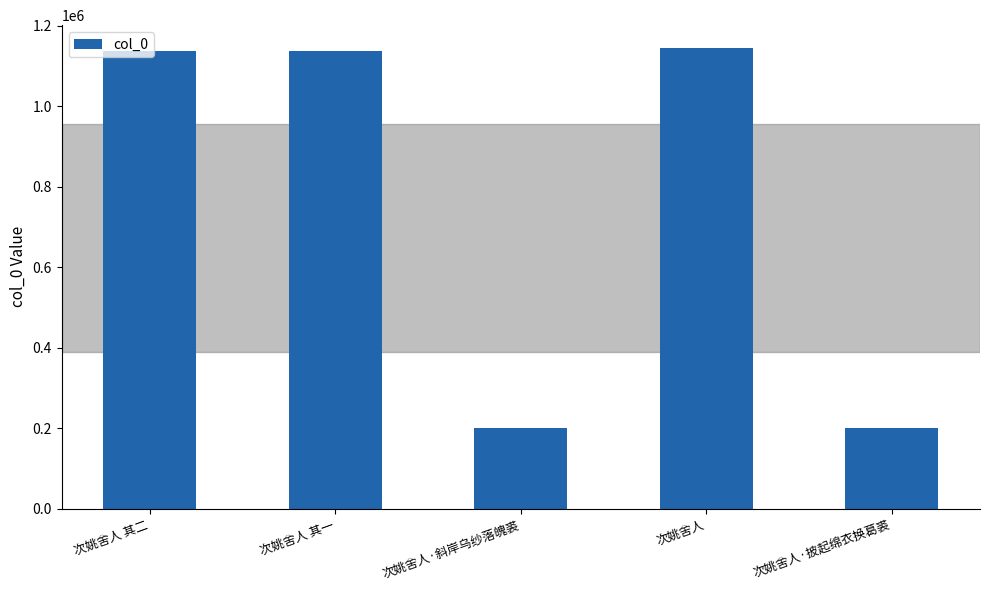

Which has a higher value, 次姚舍人 其二 or 次姚舍人·披起绵衣换葛裘?

次姚舍人 其二